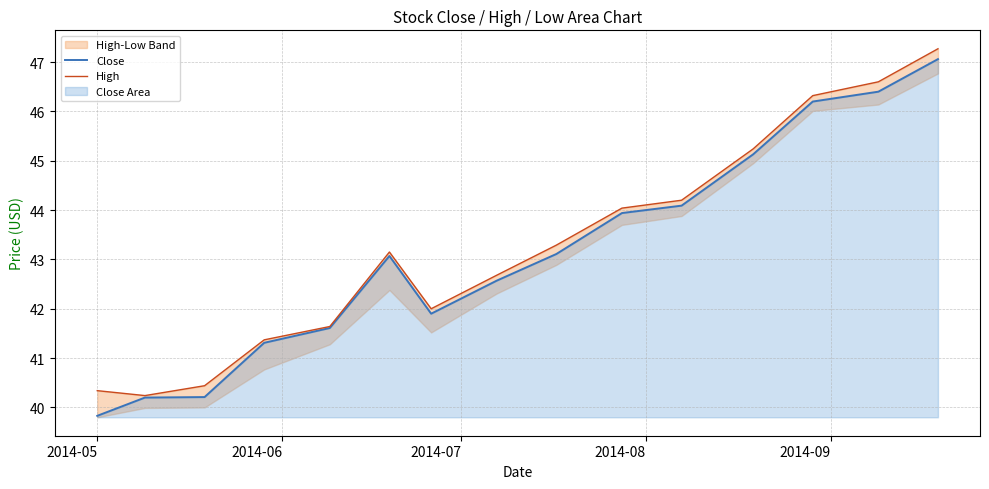

At which category does the chart reach its minimum across all series?

2014-05